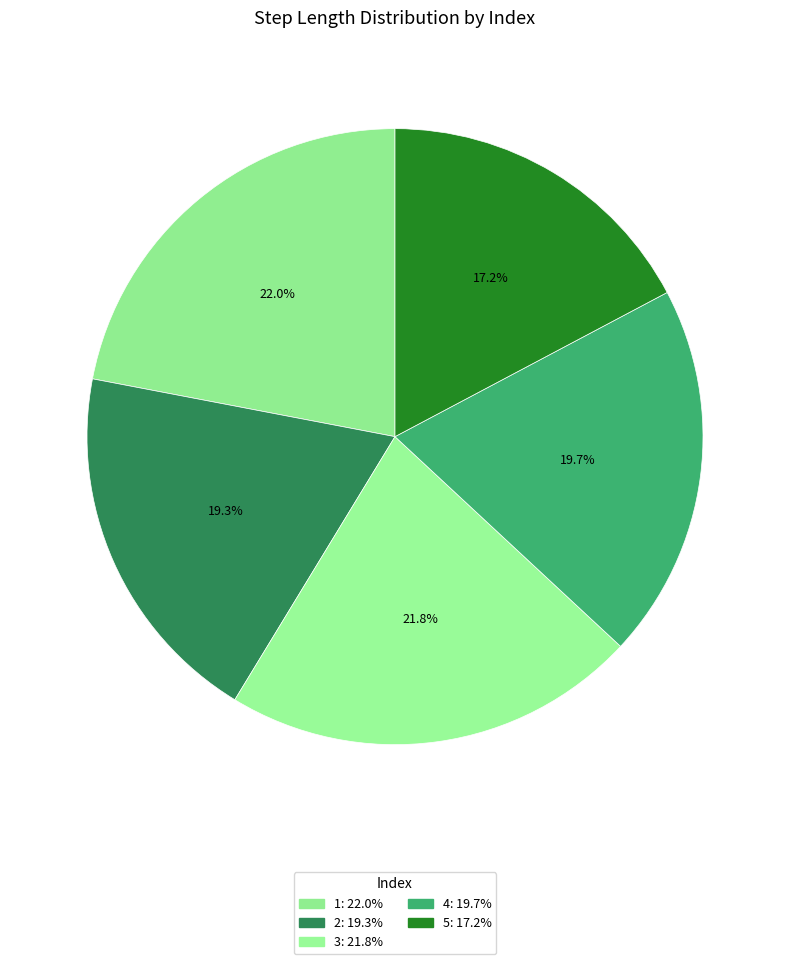

What percentage do 5 and 3 together represent?

39.0%